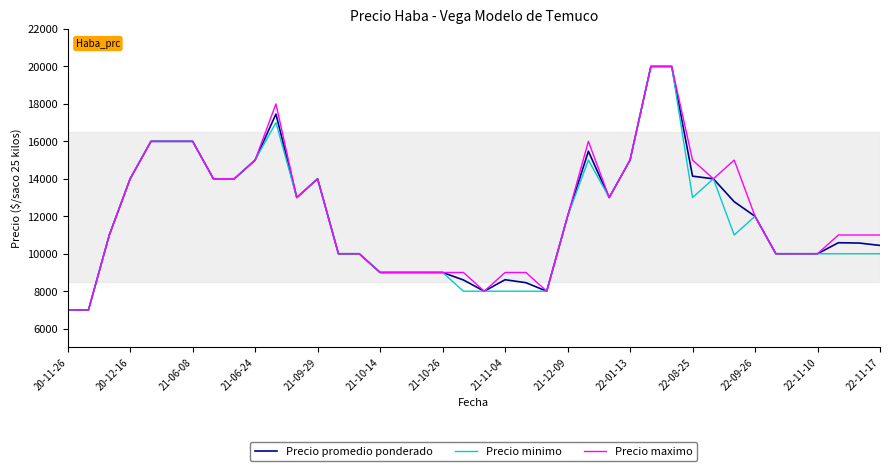

What is the maximum value for Precio maximo?

20000